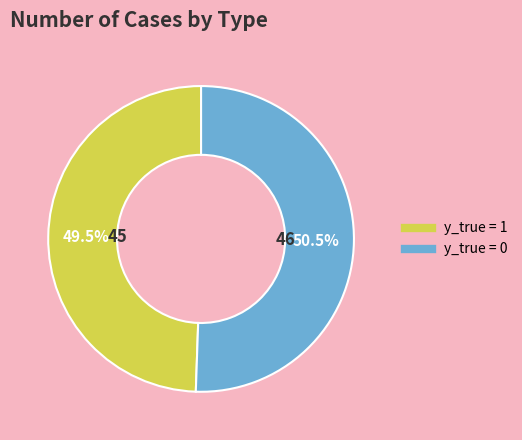

How many segments does this pie chart have?

2